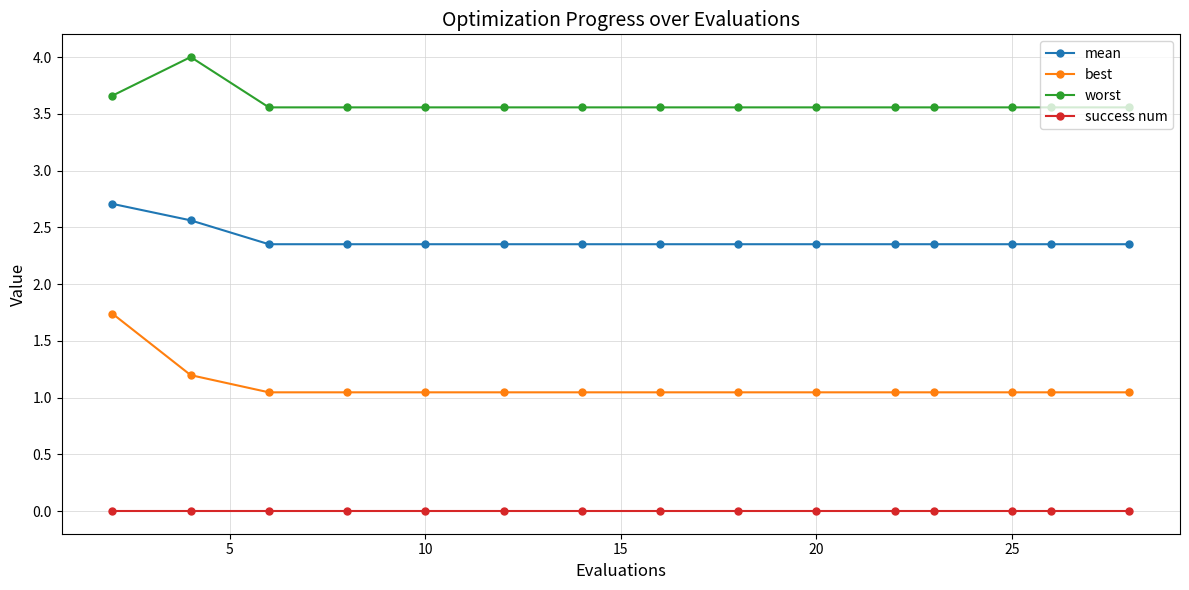

True or false: success num and worst cross at least once.

False